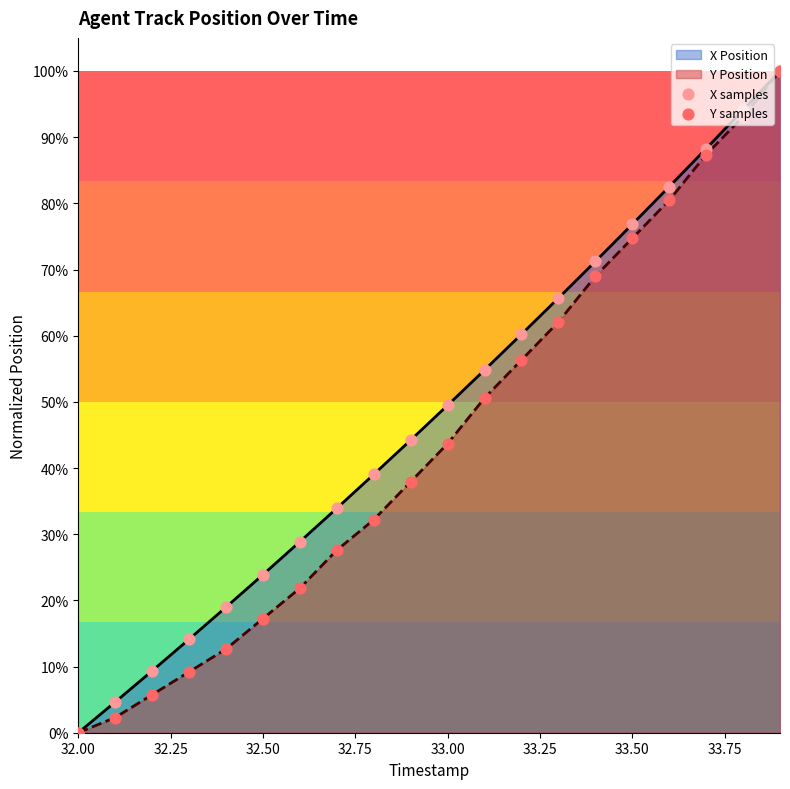

Which series contains the highest Y value?

X samples